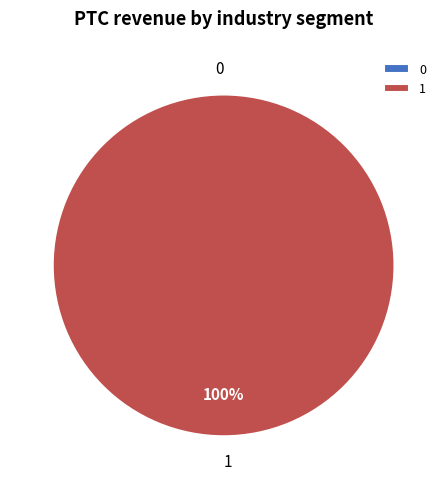

Which category has the biggest portion of the pie?

1